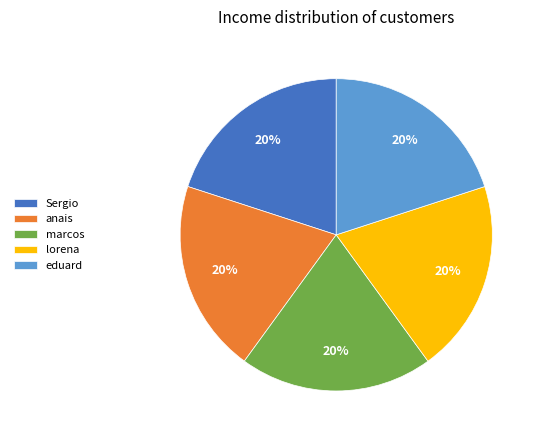

Combined, do Sergio and eduard account for over 50%?

No